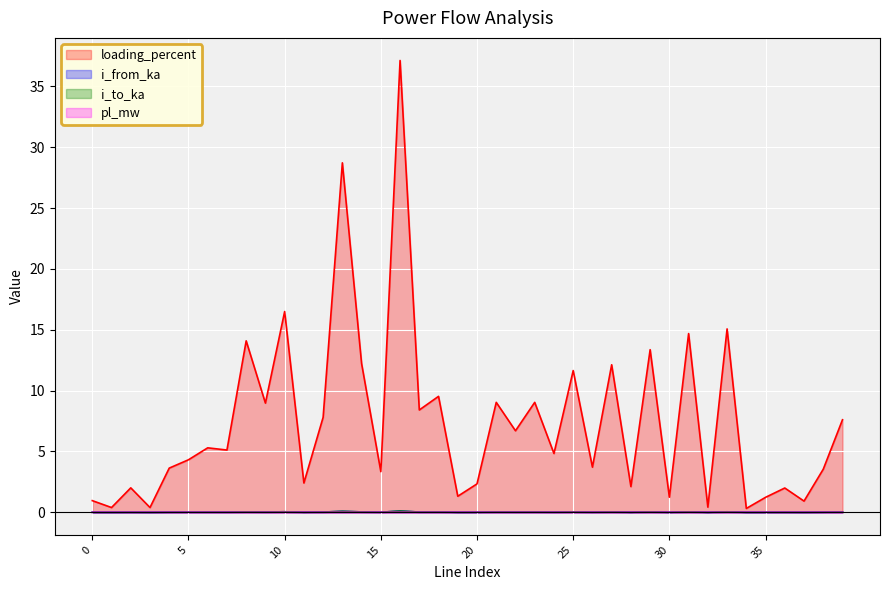

What is the value of the loading_percent point at the 2nd from the left?

0.4